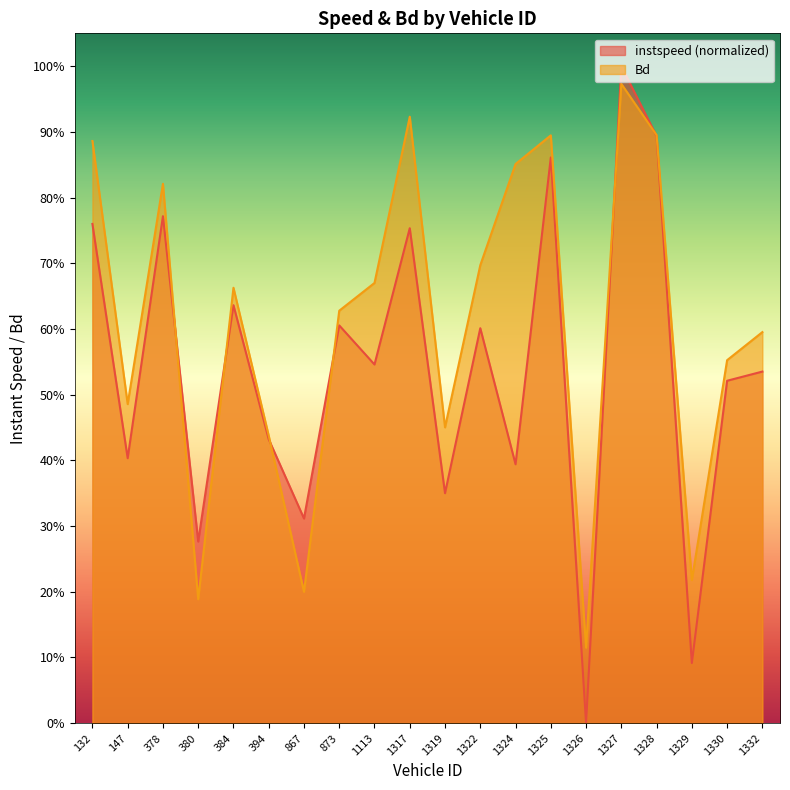

Does the chart have visible grid lines?

No